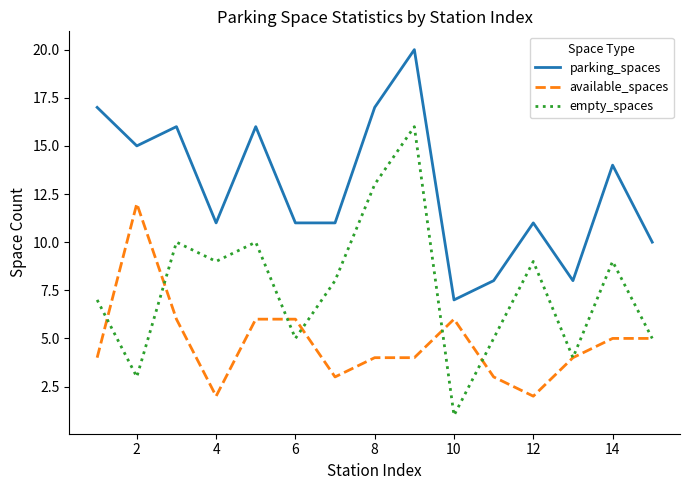

Which series has the largest range (max minus min)?

empty_spaces